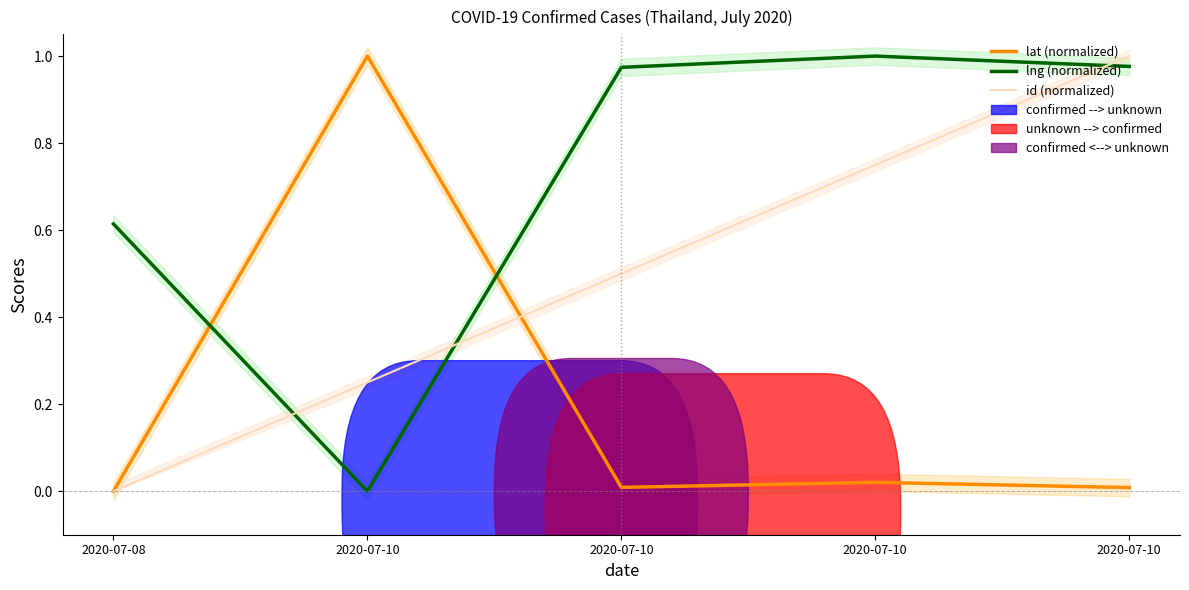

Which series has the largest range (max minus min)?

lat (normalized)